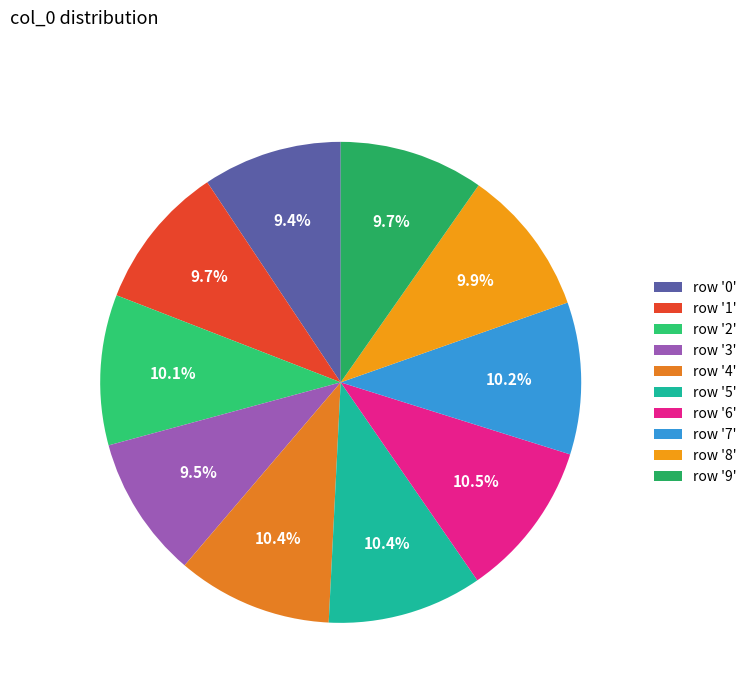

To the nearest percent, what is the difference between the largest and smallest slice percentages?

1%